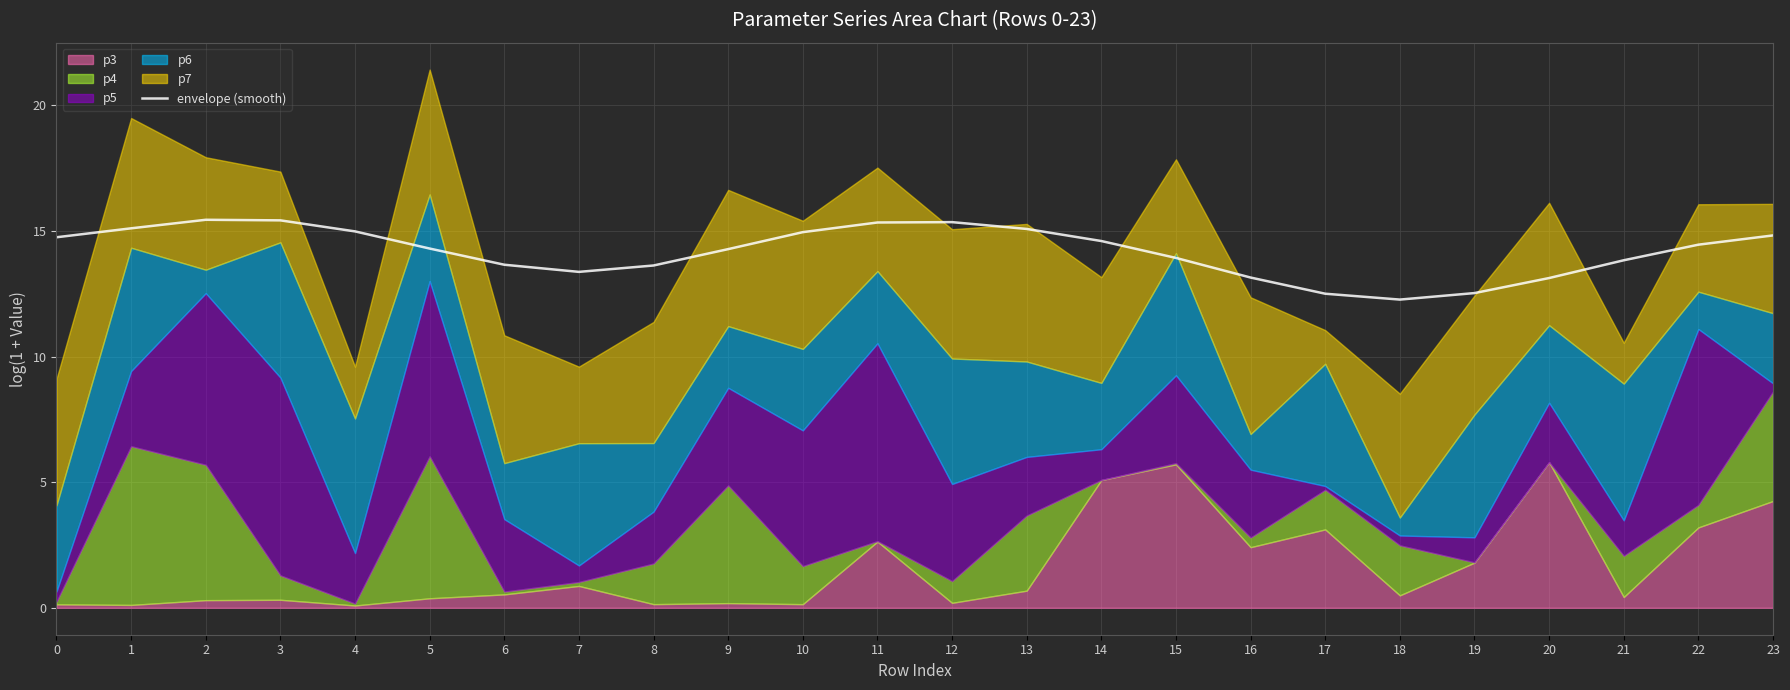

Rank the categories by value from highest to lowest.

2, 3, 12, 11, 1, 13, 4, 10, 23, 0, 14, 22, 5, 9, 15, 21, 6, 8, 7, 16, 20, 19, 17, 18